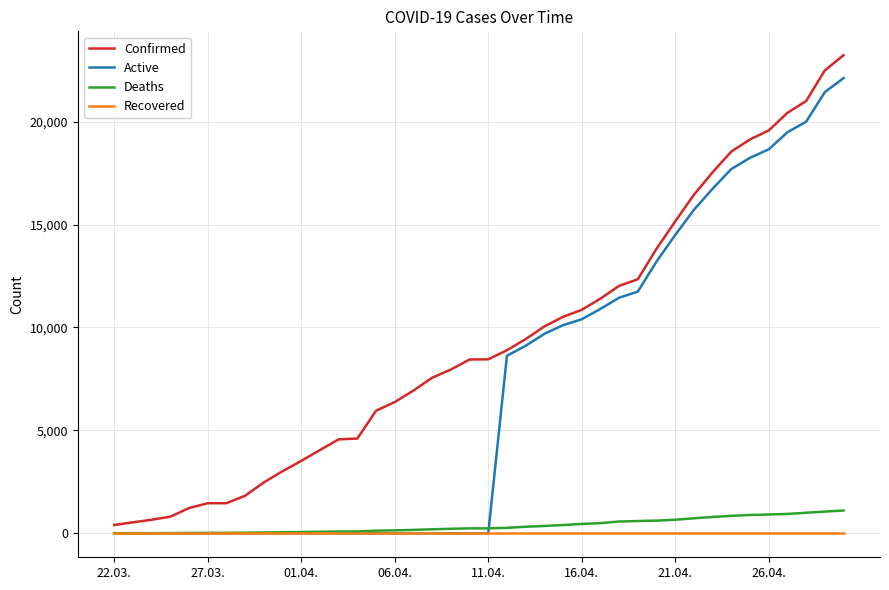

Which series has the largest total across all categories?

Confirmed